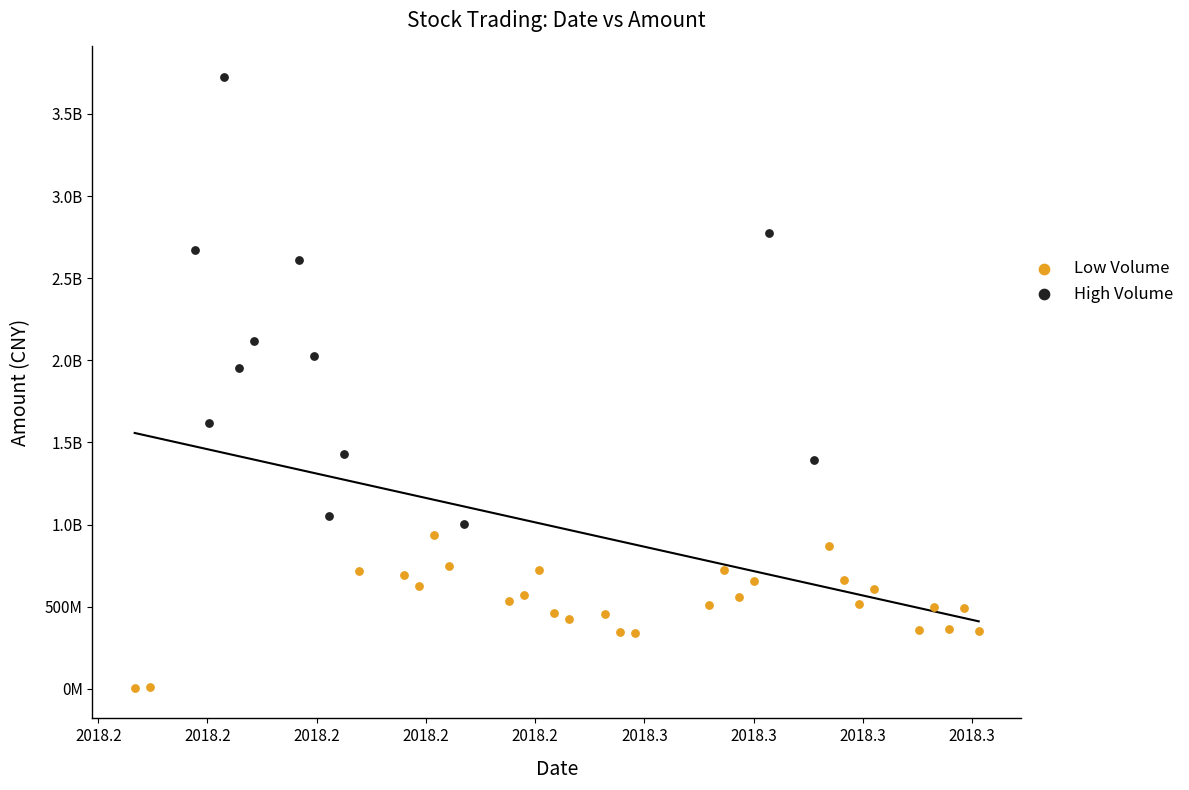

What are all the series names shown in the legend?

Low Volume, High Volume